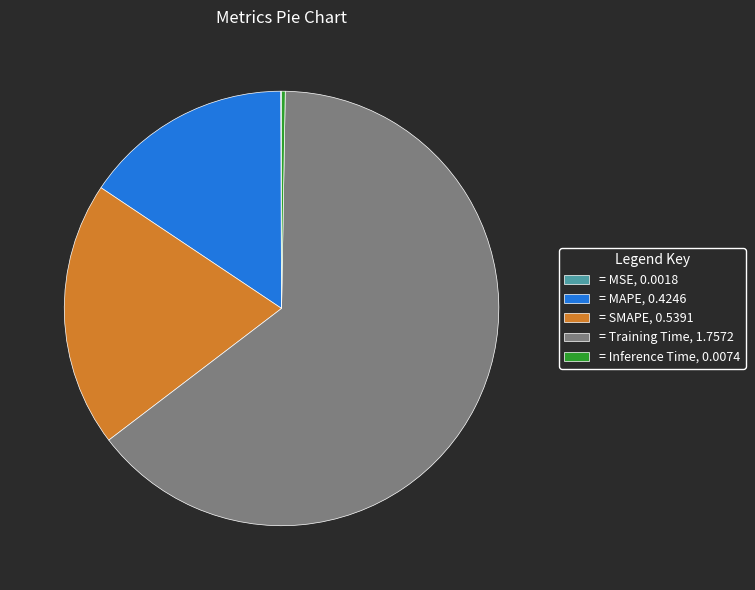

What is the largest slice in the pie chart?

= Training Time, 1.7572